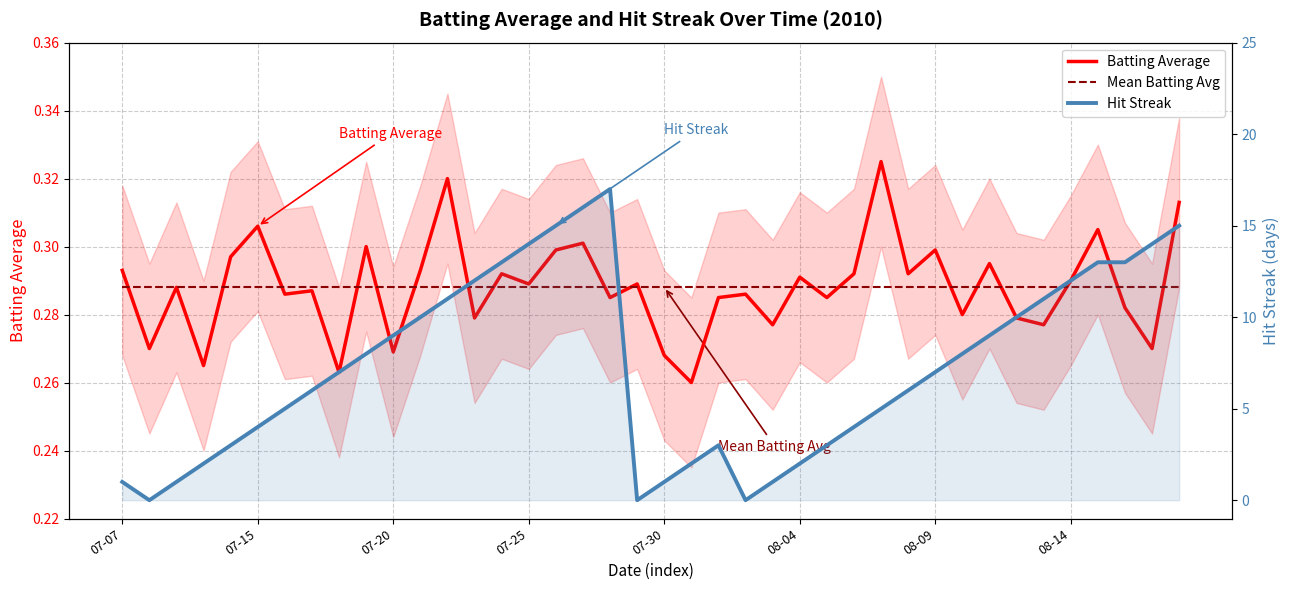

Is the value of Batting Average at 23 greater than the value of Hit Streak at 07-20?

No